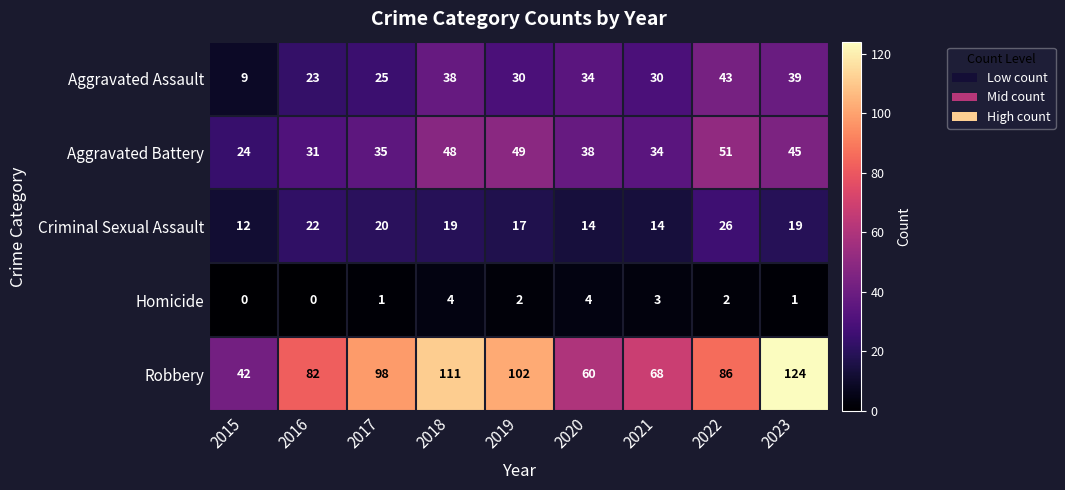

At how many categories does at least one series exceed 6?

9